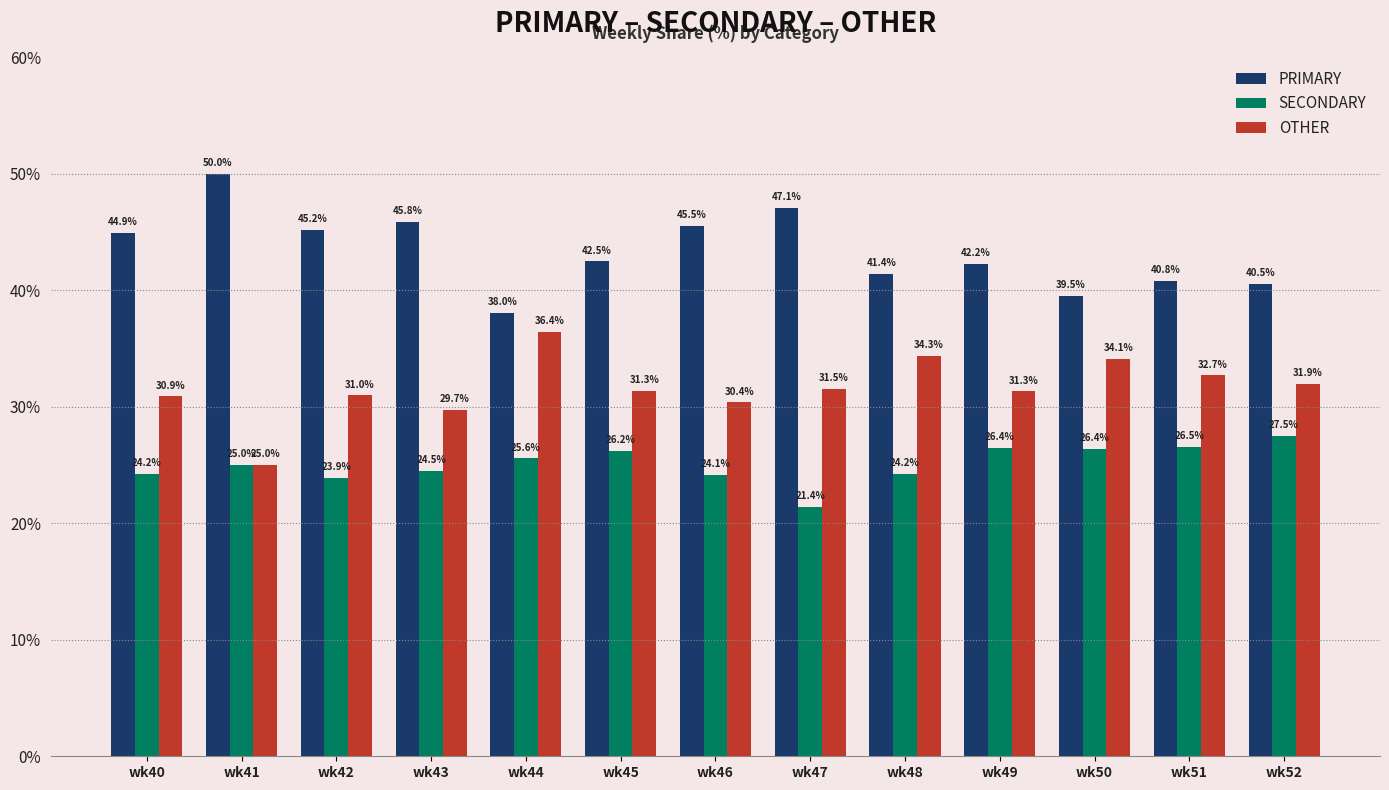

What is the average value of the SECONDARY series?

25.1